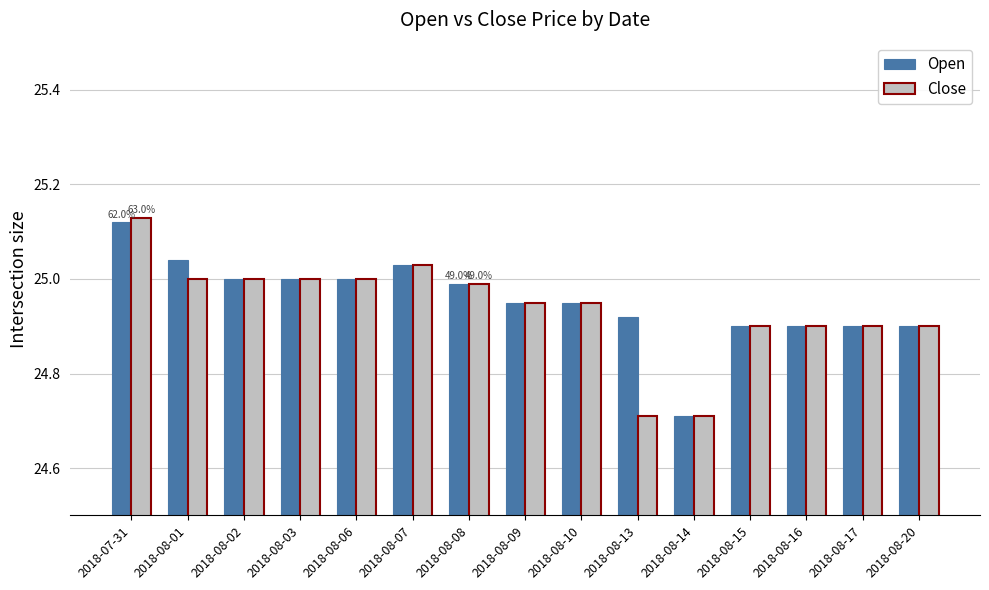

At which label is Open closest to 24?

2018-08-14